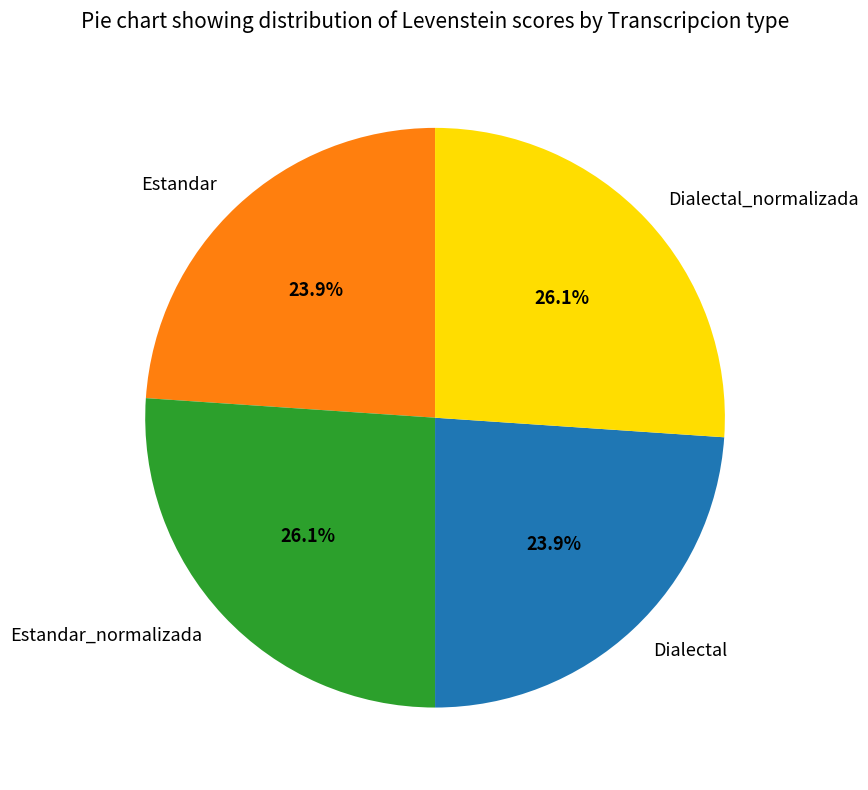

Count the number of slices in the pie.

4